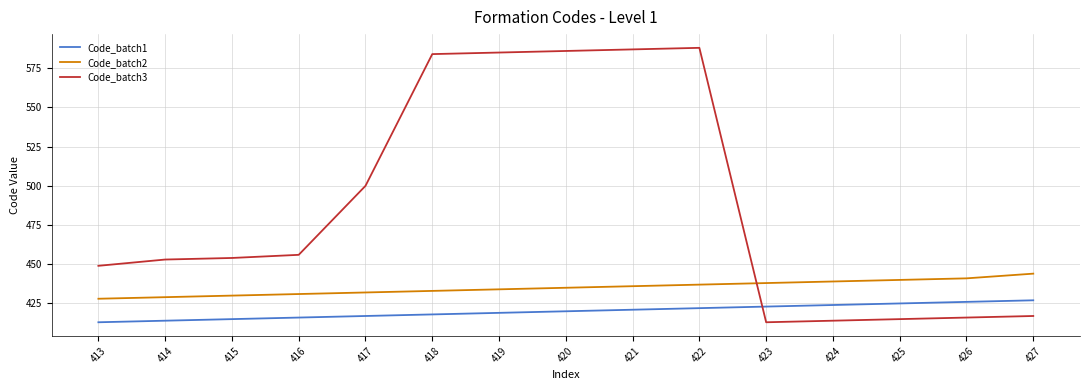

True or false: Code_batch2 and Code_batch3 cross at least once.

True